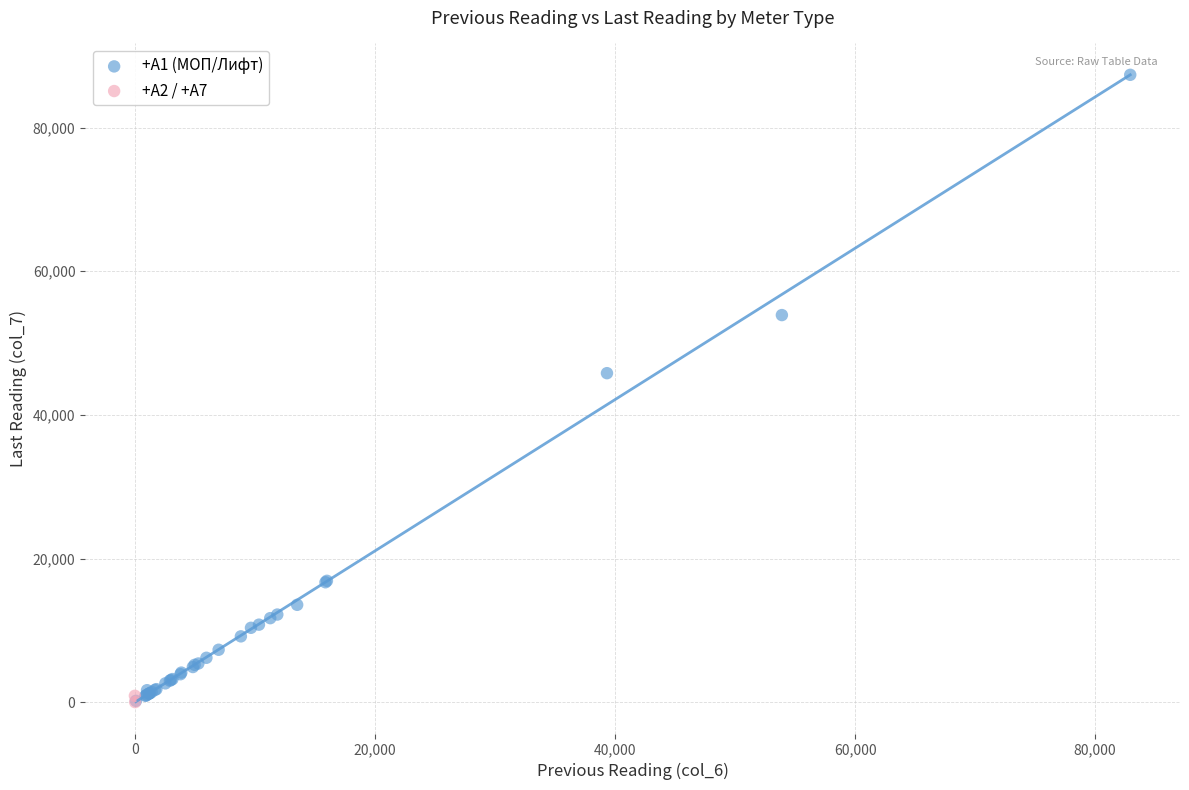

What are all the series names shown in the legend?

+A1 (МОП/Лифт), +A2 / +A7